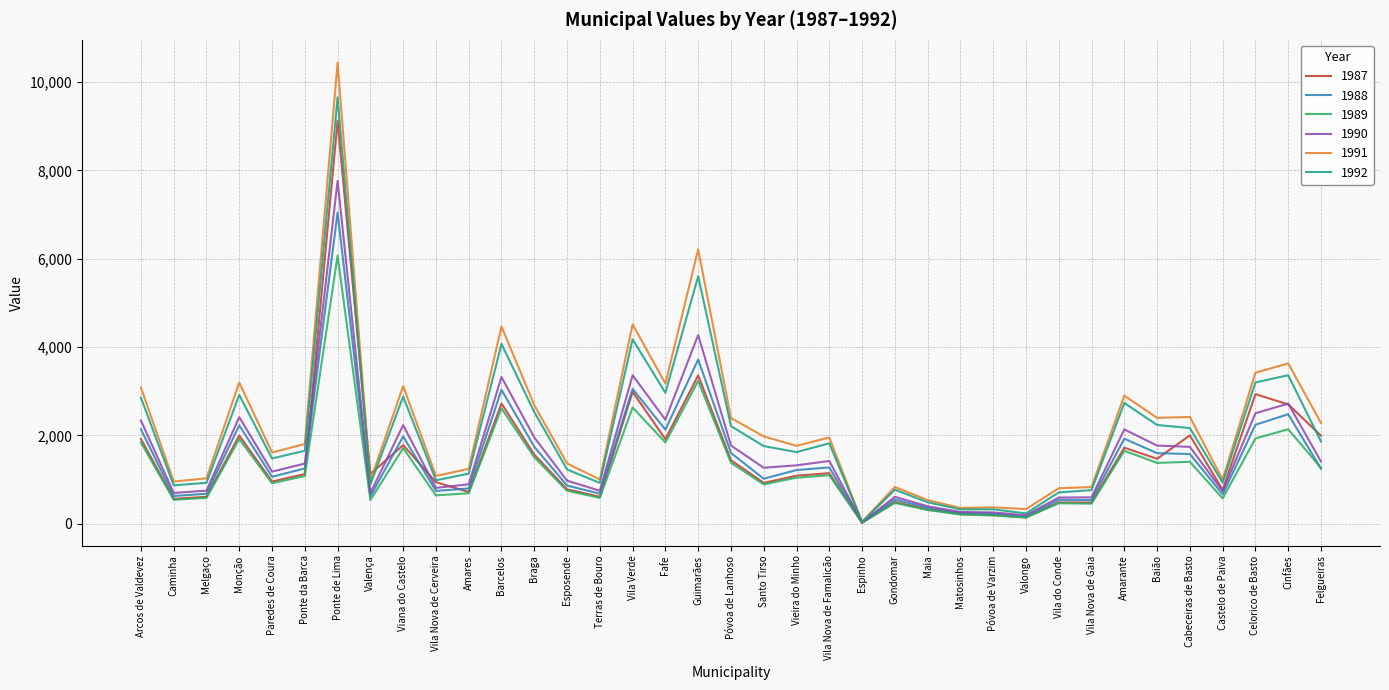

What is the spread (max minus min) of values at Espinho?

18.6